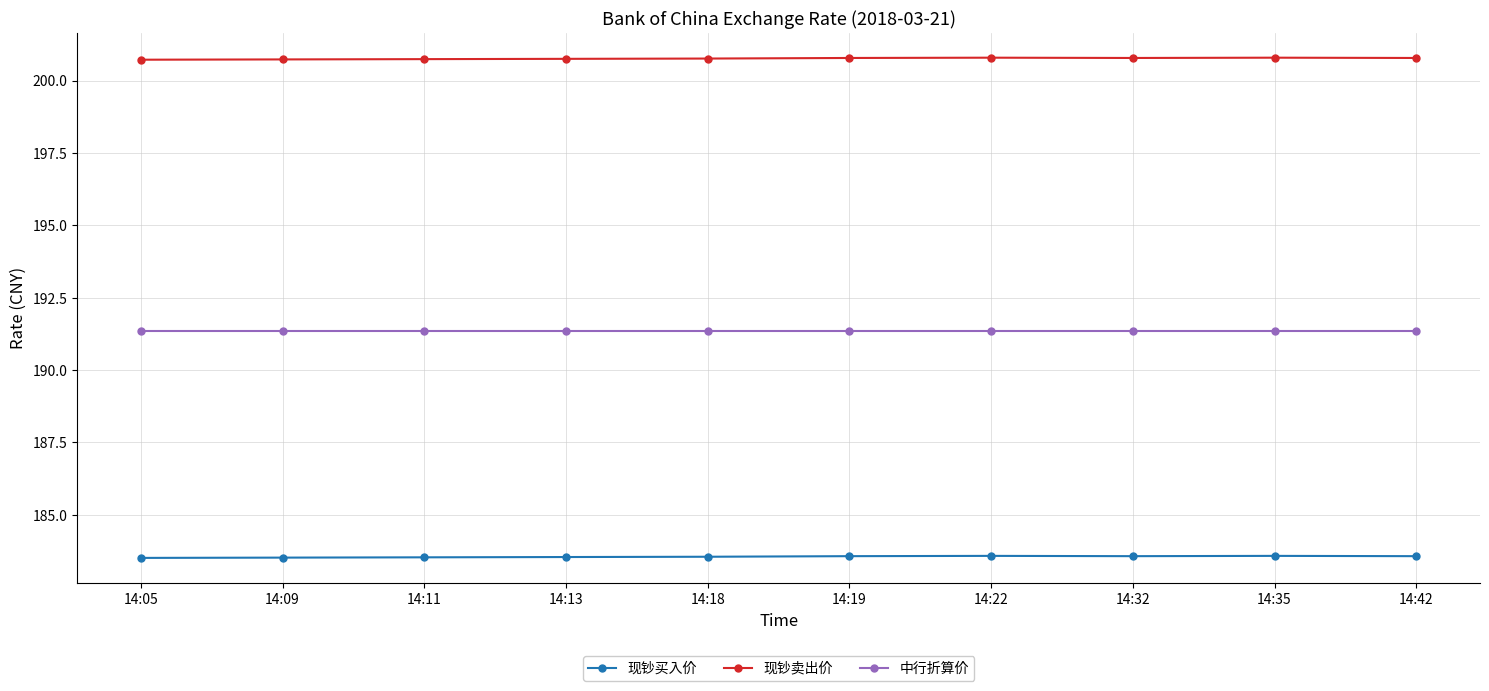

What is the difference between the maximum and minimum values in the 现钞卖出价 series?

0.1